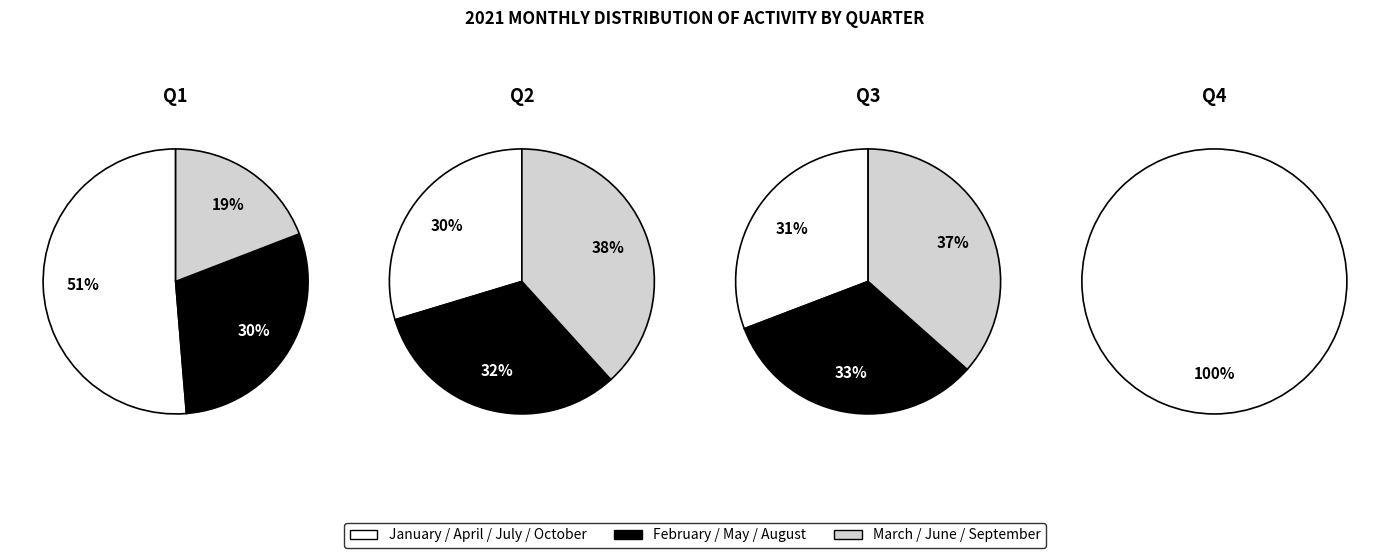

Count the number of slices in the pie.

10